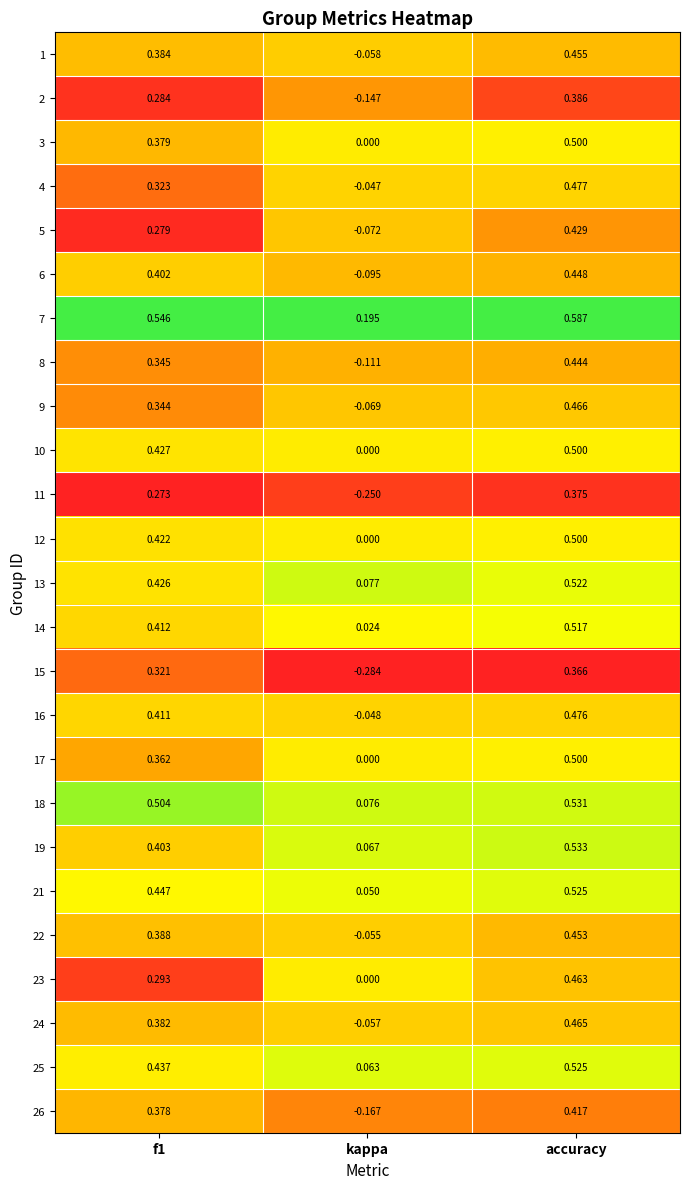

Where is 26 nearest to the value 0?

kappa